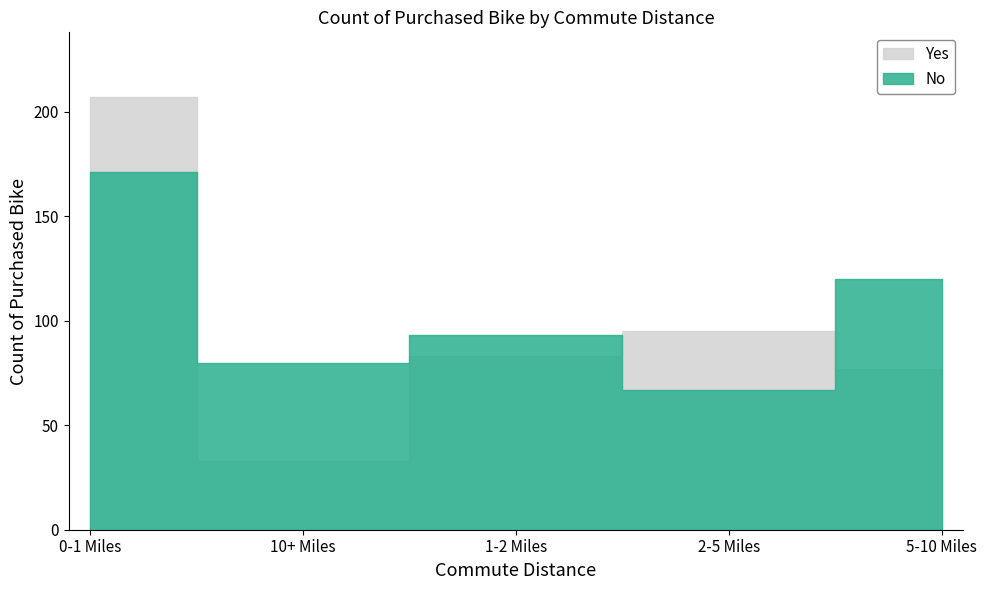

Reading right to left, transcribe all the data shown in this chart.

No: 5-10 Miles=120	2-5 Miles=67	1-2 Miles=93	10+ Miles=80	0-1 Miles=171
Yes: 5-10 Miles=77	2-5 Miles=95	1-2 Miles=83	10+ Miles=33	0-1 Miles=207